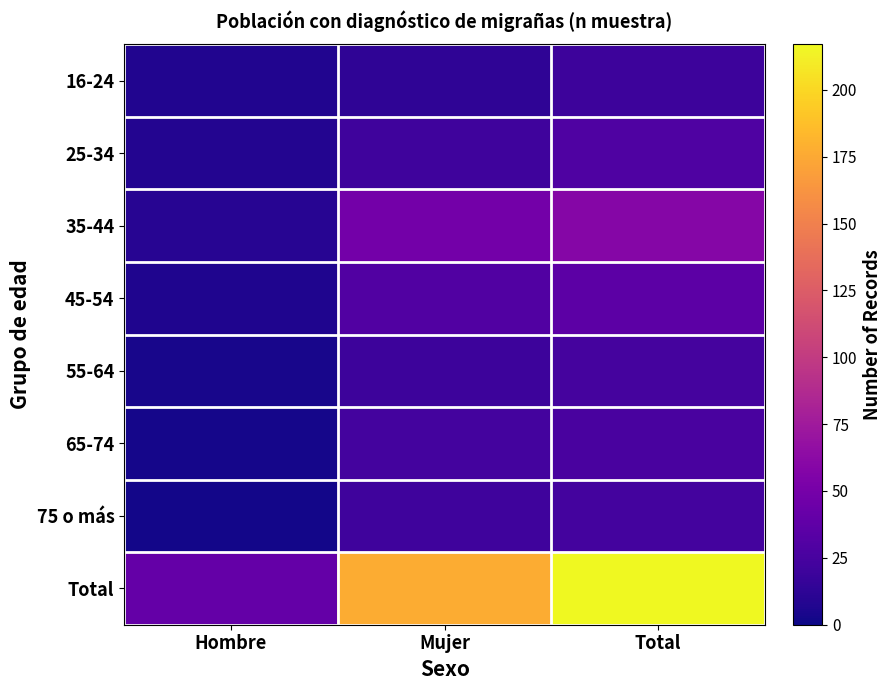

What is the minimum value shown in the chart?

2